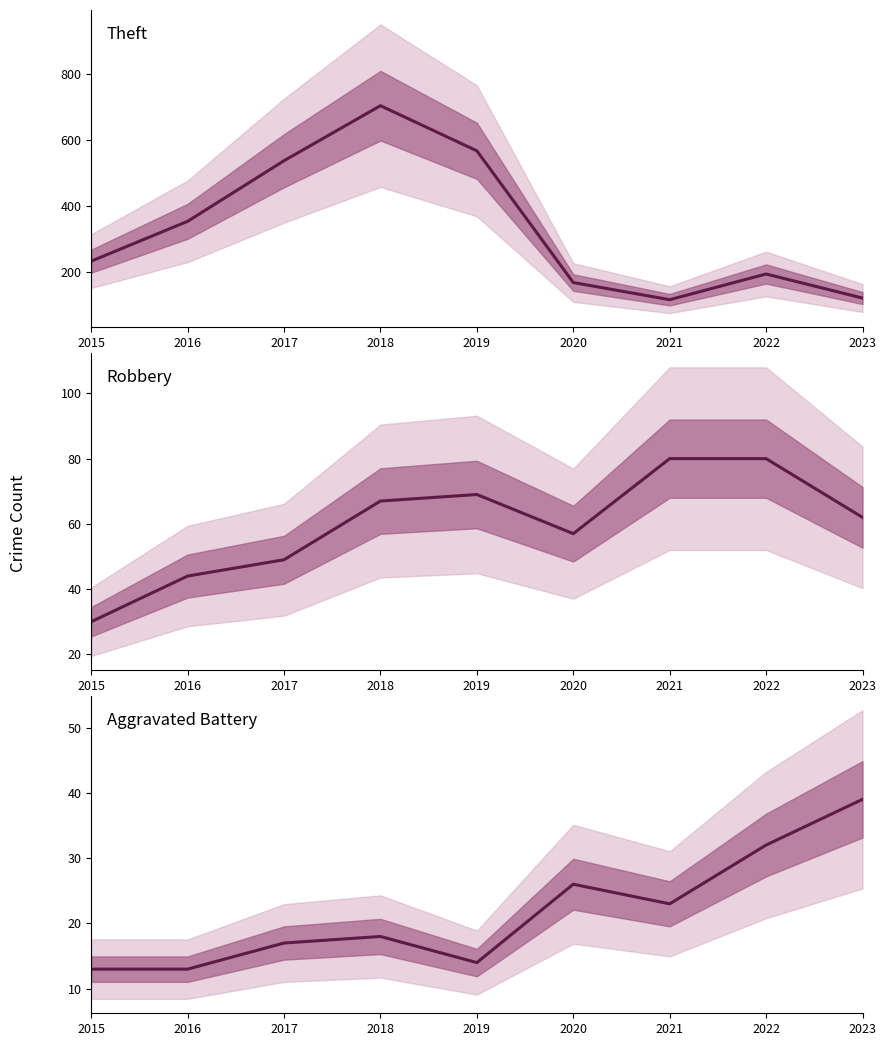

True or false: Aggravated Battery has a value of 15 at 2021.

False